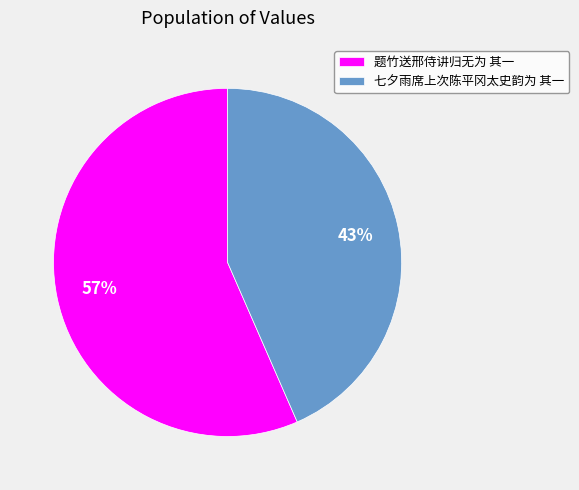

To the nearest percent, what is the combined percentage of 题竹送邢侍讲归无为 其一 and 七夕雨席上次陈平冈太史韵为 其一?

100%